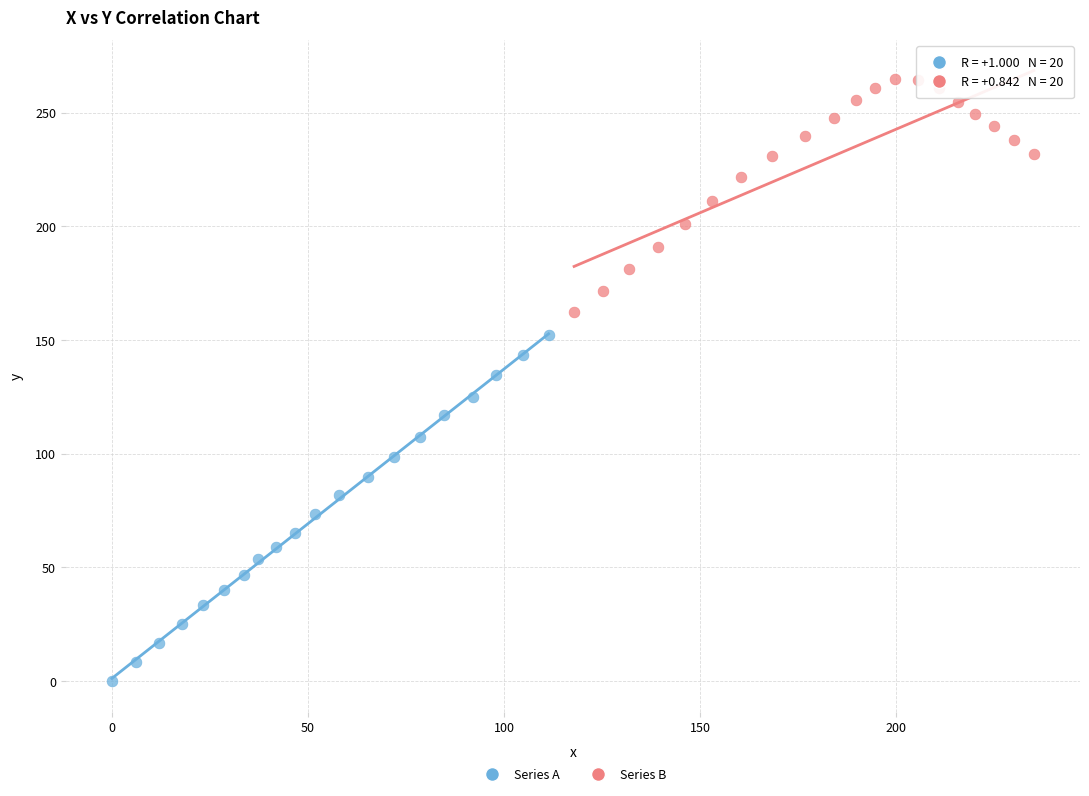

Which series contains the lowest Y value?

Series A